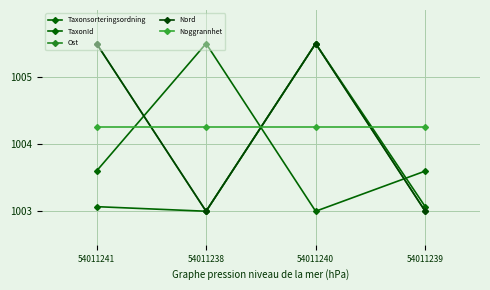

At which category is the sum across all series the highest?

54011240